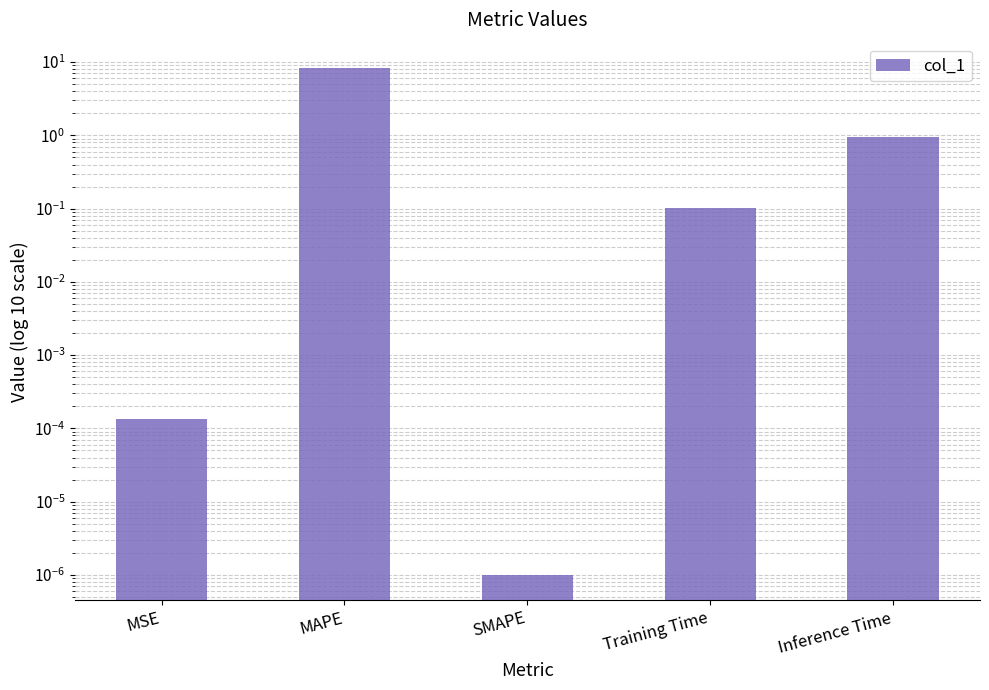

Are the bars horizontal?

No